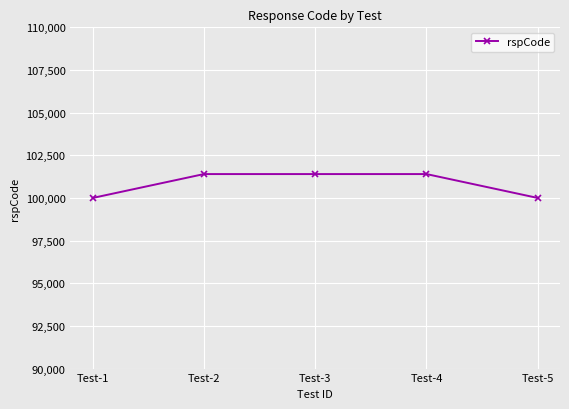

Reading left to right, transcribe all the data shown in this chart.

Test-1=100000	Test-2=101400	Test-3=101400	Test-4=101400	Test-5=100000